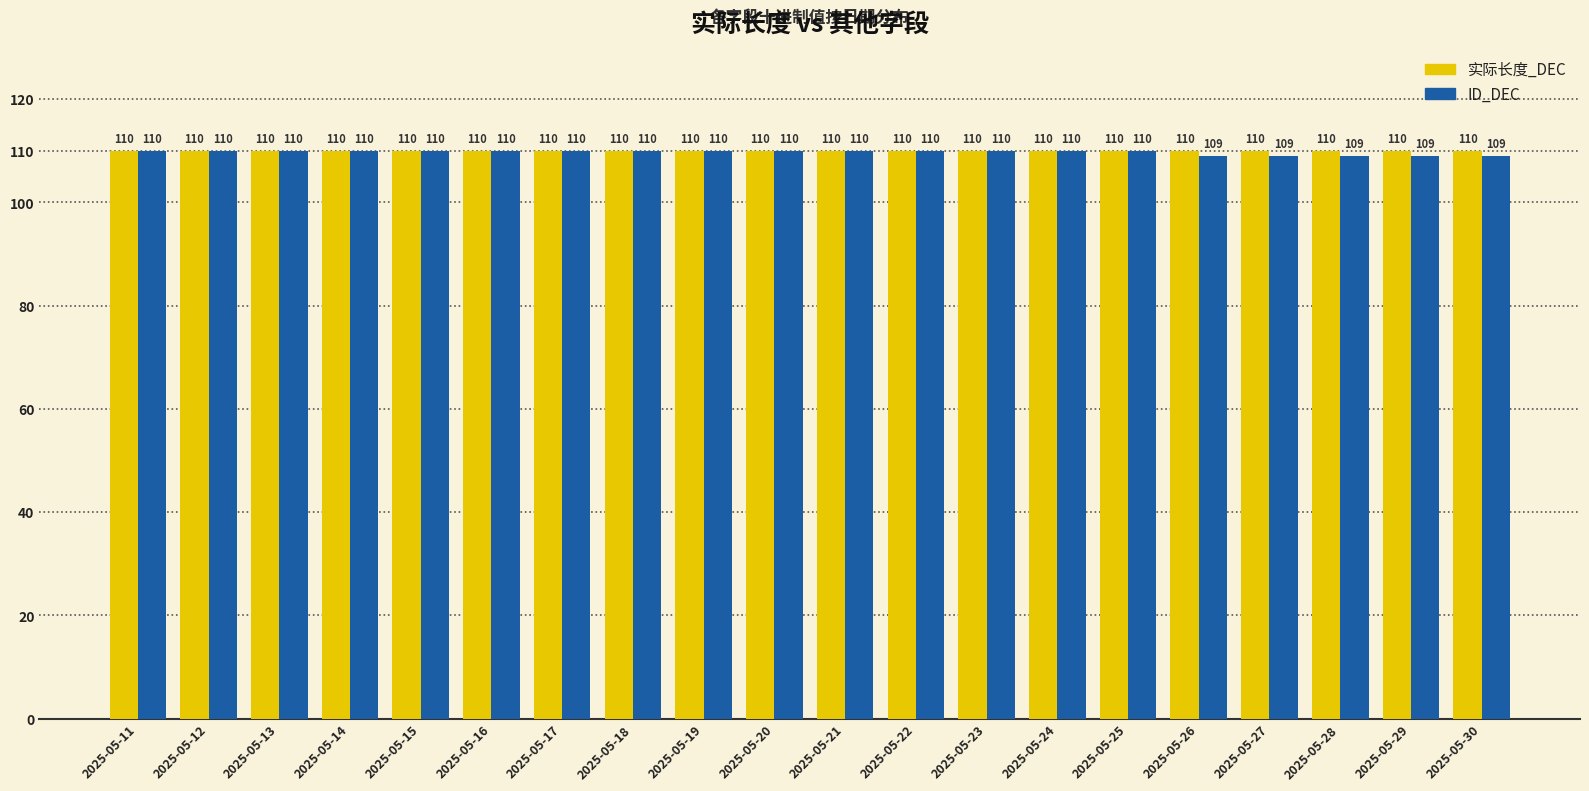

Reading left to right, list all the values displayed in this chart.

实际长度_DEC: 110	110	110	110	110	110	110	110	110	110	110	110	110	110	110	110	110	110	110	110
ID_DEC: 110	110	110	110	110	110	110	110	110	110	110	110	110	110	110	109	109	109	109	109